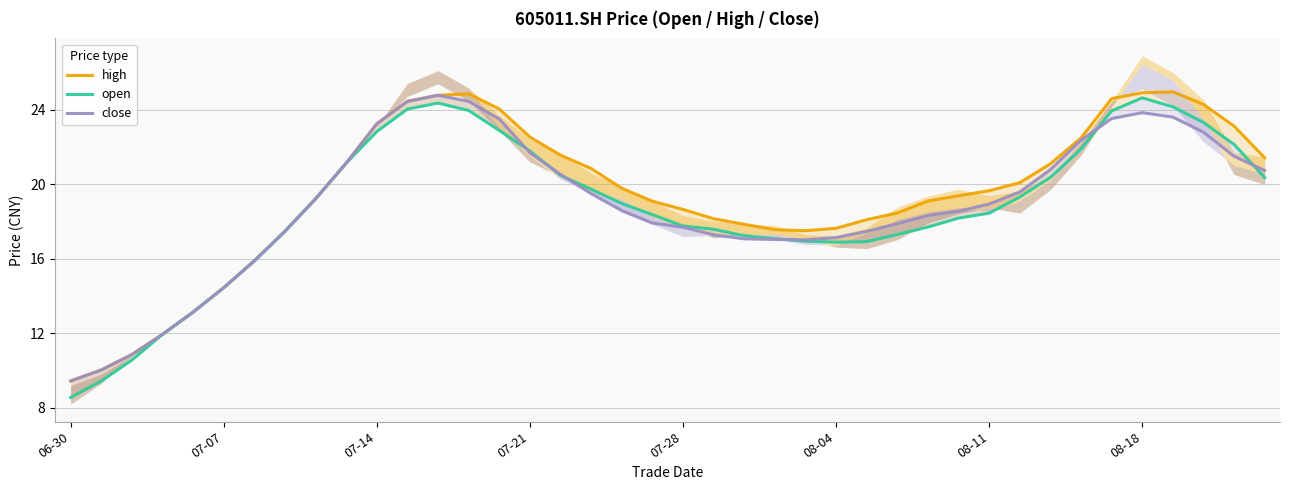

How many values in the open series are below 18?

17